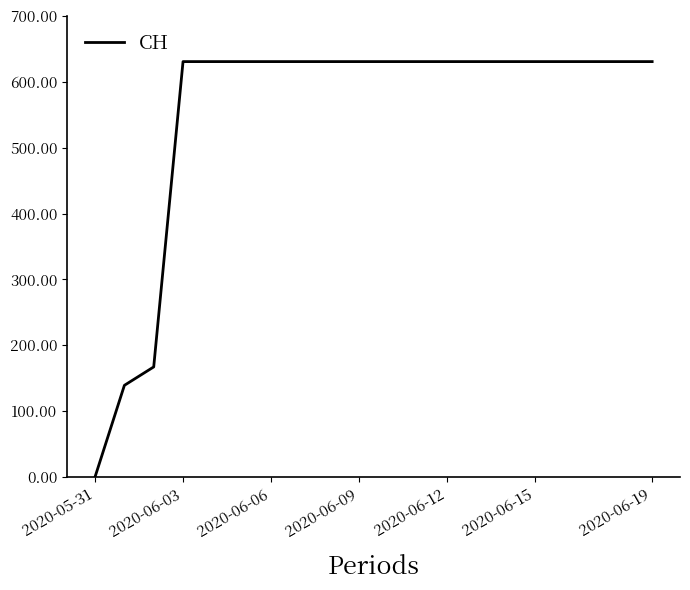

Is this an area chart (filled region under the line)?

No